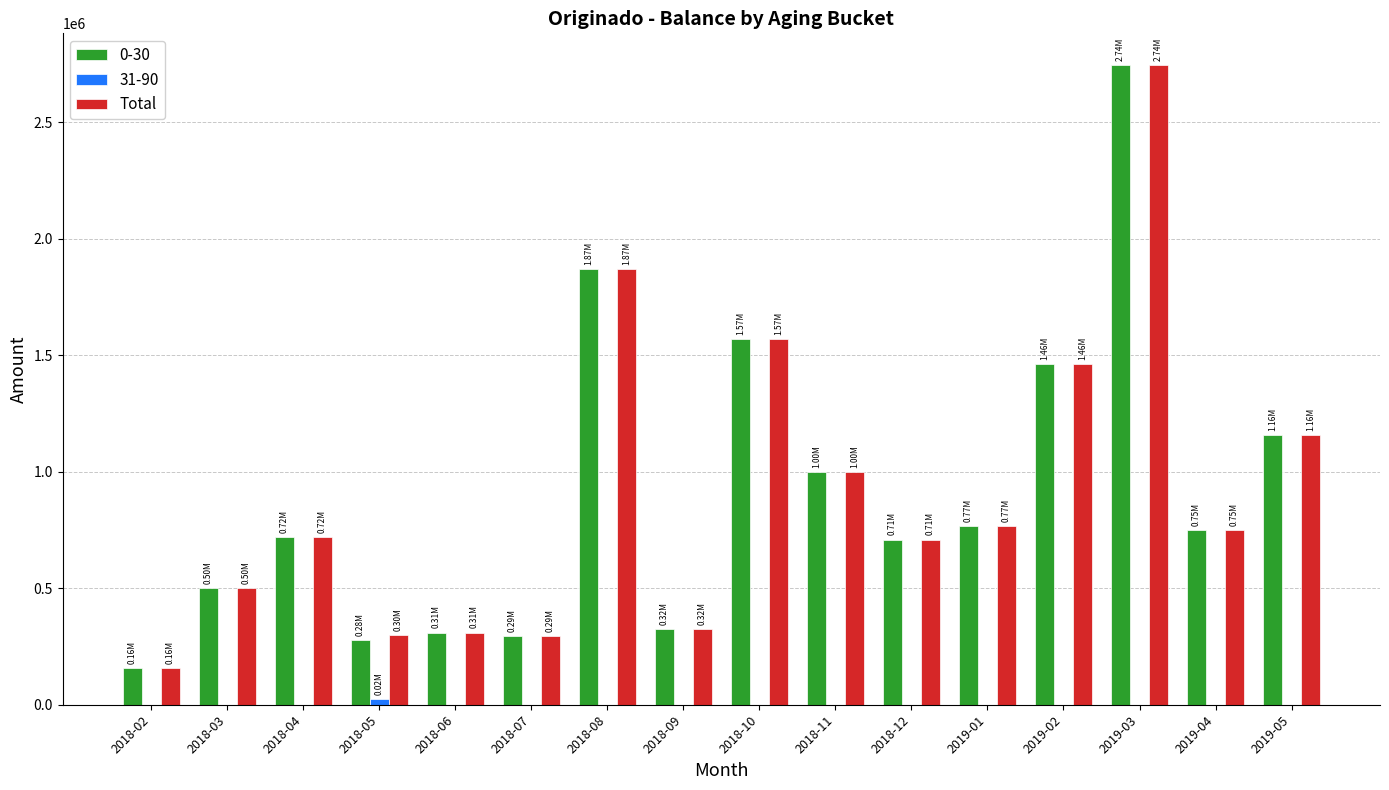

At which category is the sum across all series the highest?

2019-03